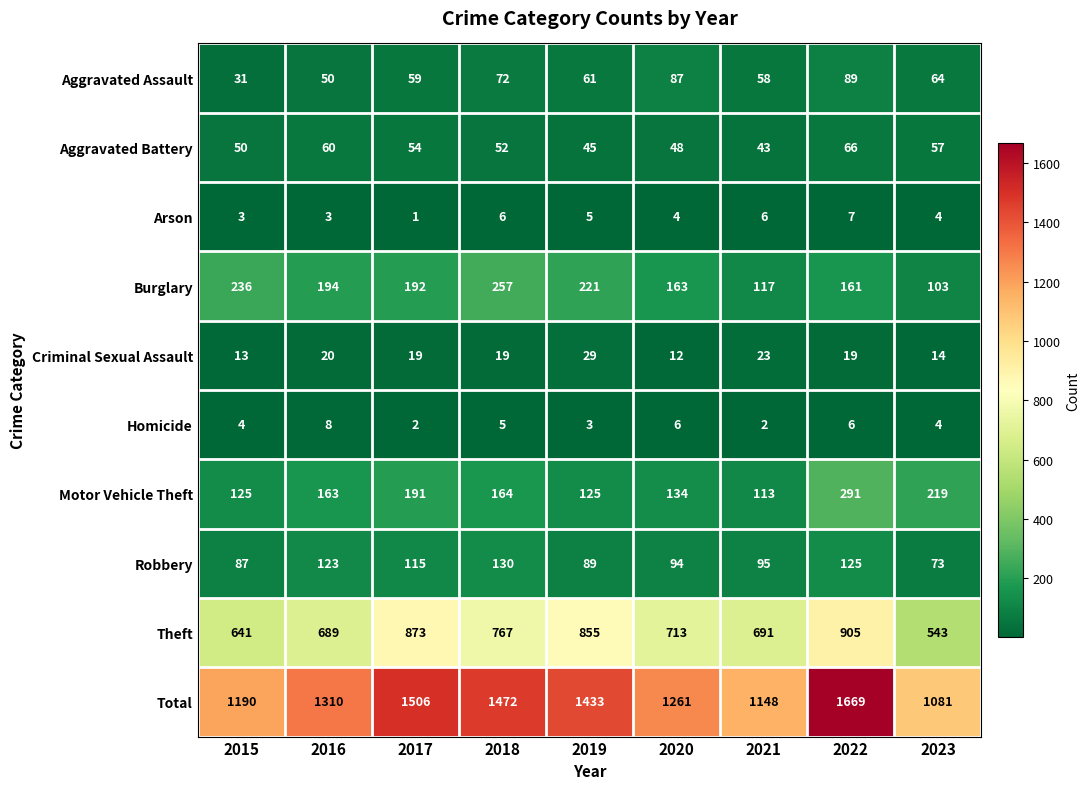

At which category does the chart reach its minimum across all series?

2017